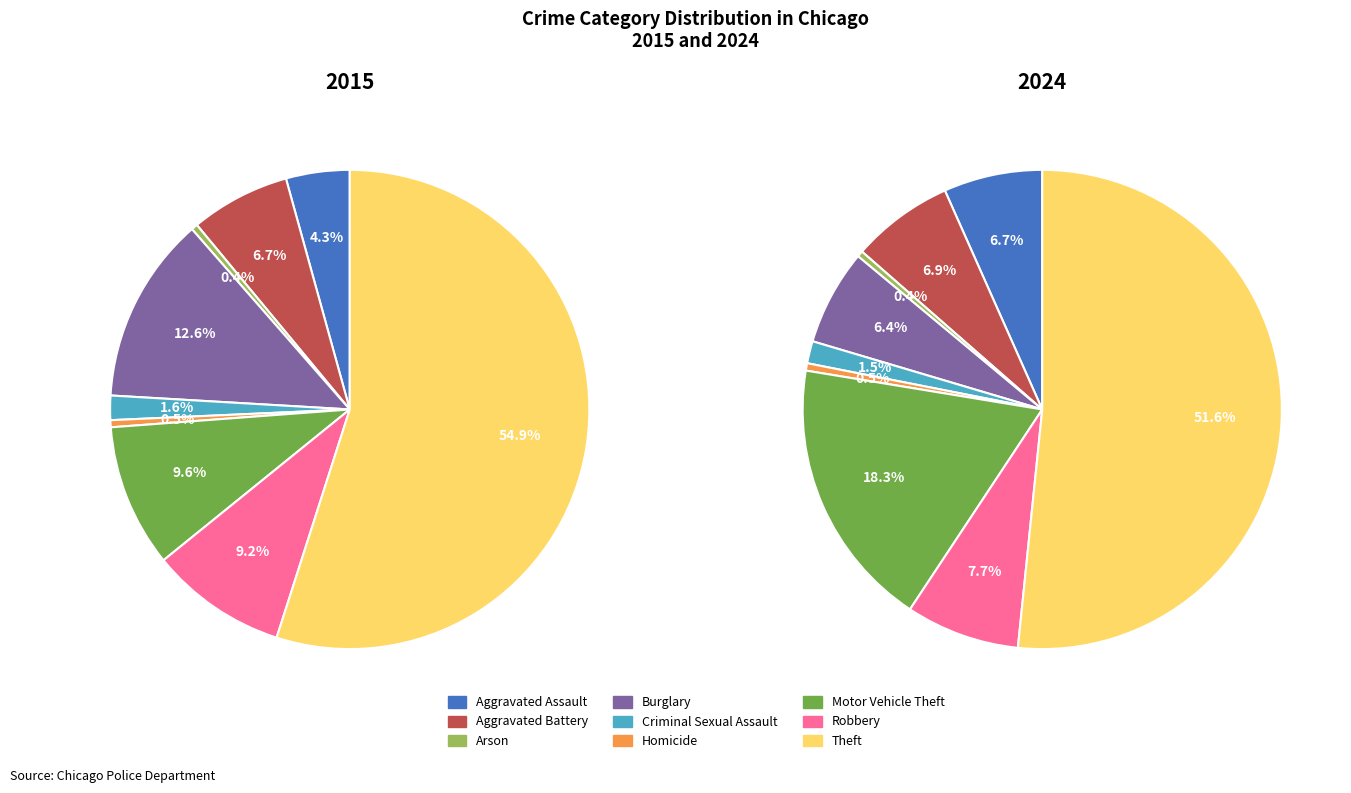

Combined, what portion of the pie is 6 and values_2015?

13.9%